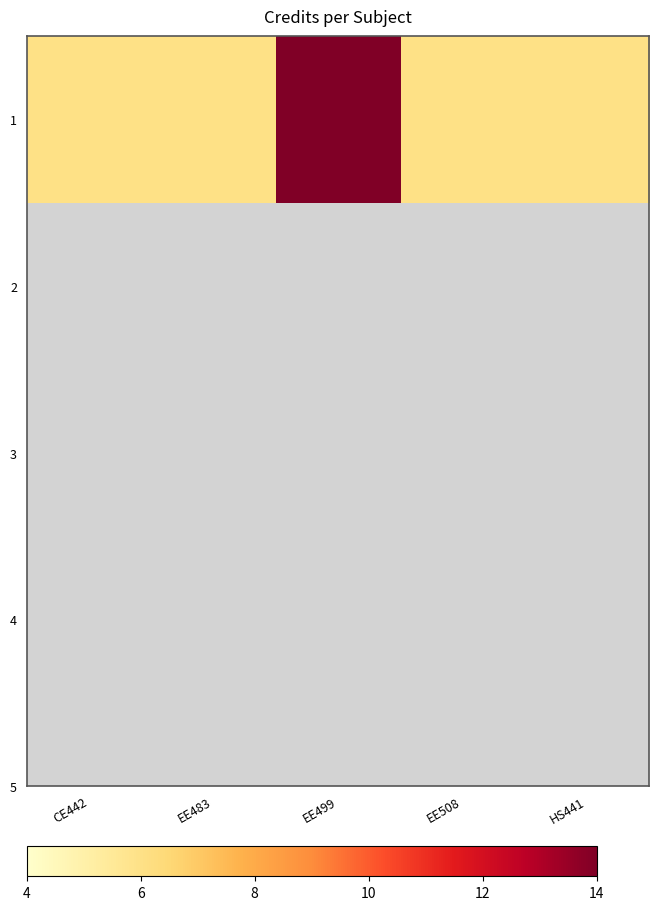

What is the minimum value shown in the chart?

6